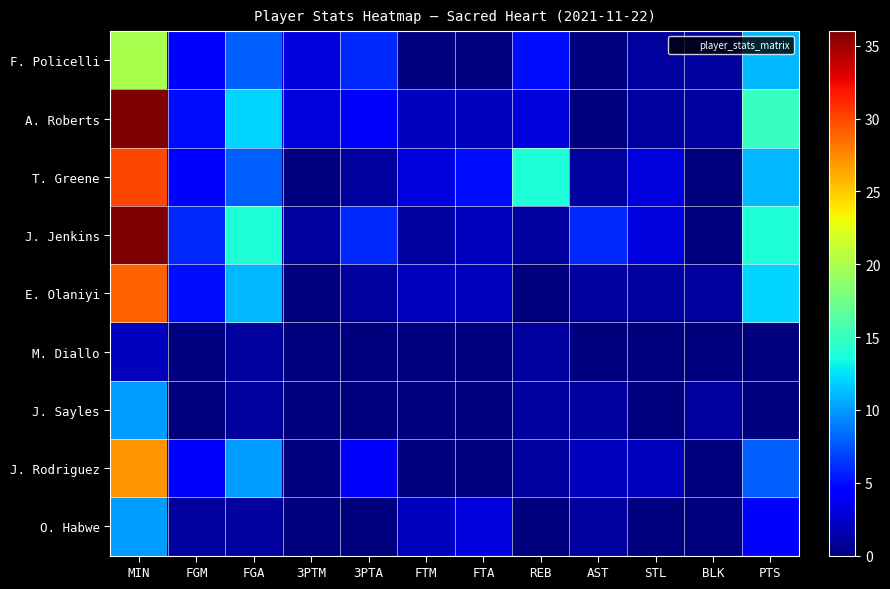

Count the number of categories in the chart.

12